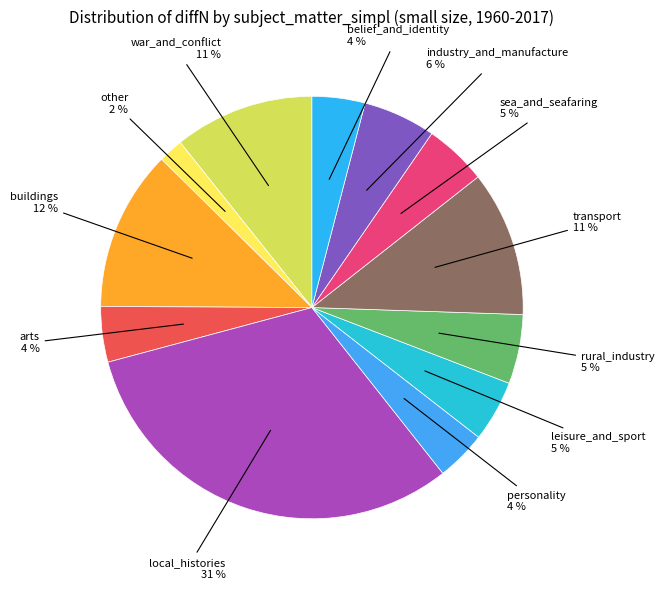

Count the number of slices in the pie.

12